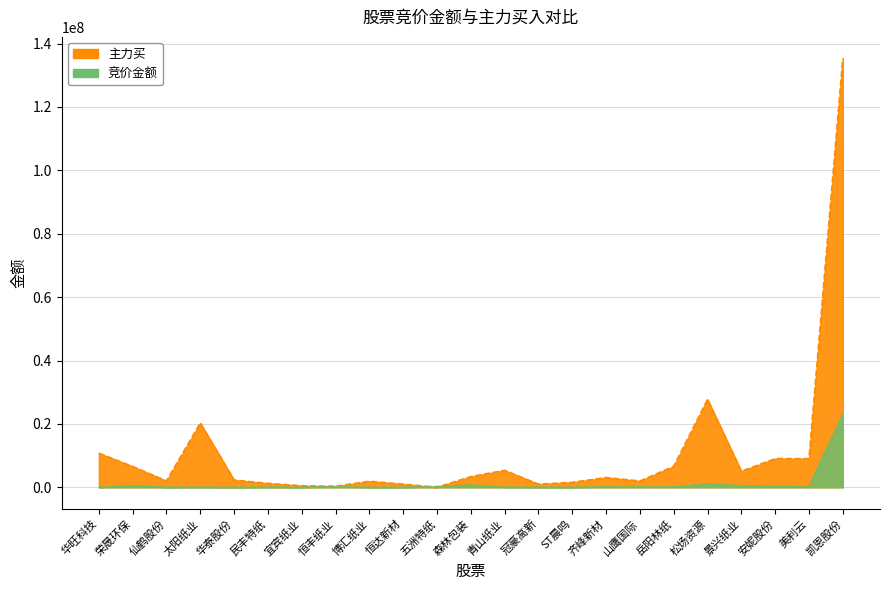

At which category does 竞价金额 reach its first local peak?

荣晟环保